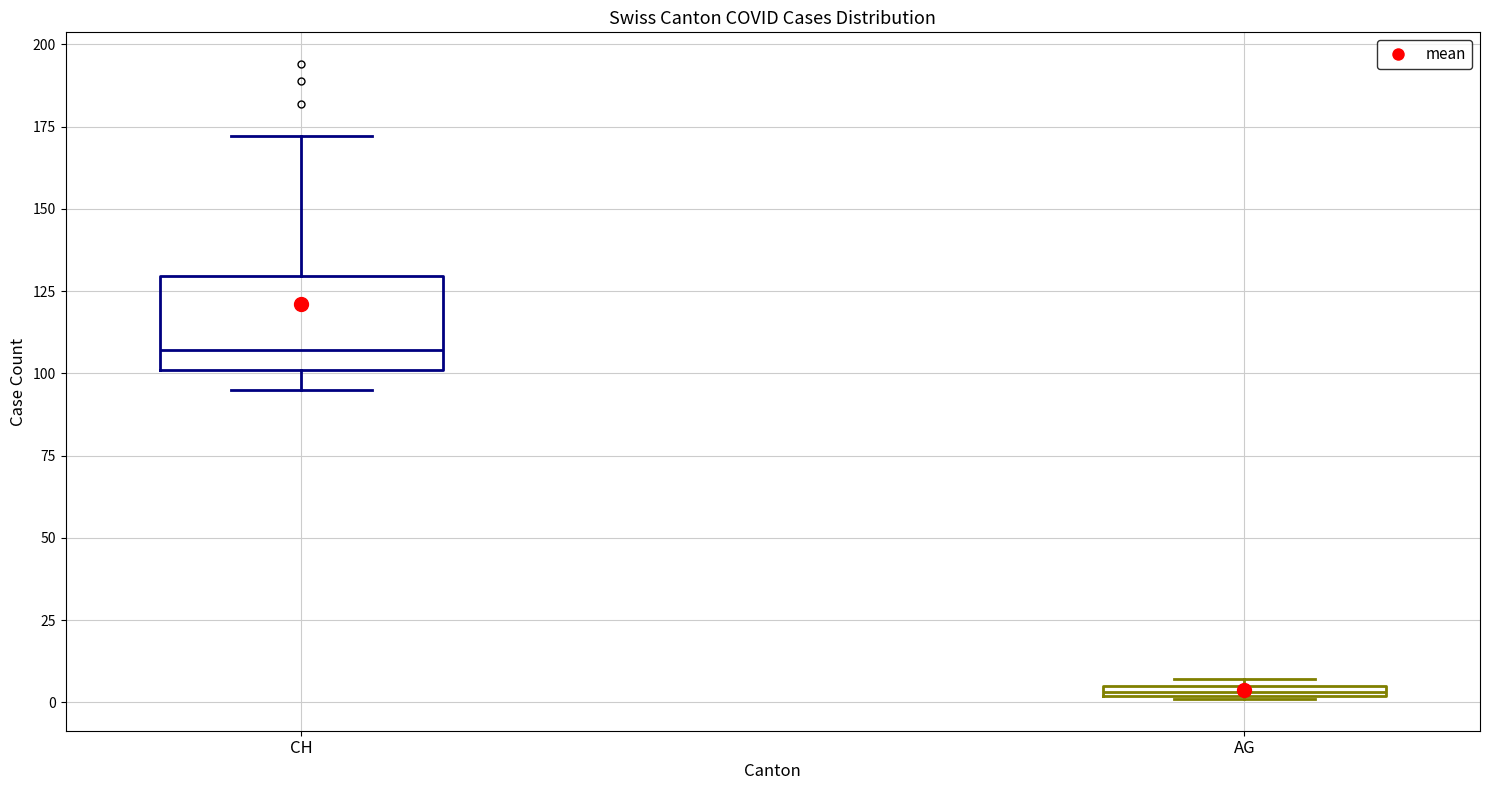

Which box's median line is the lowest?

AG